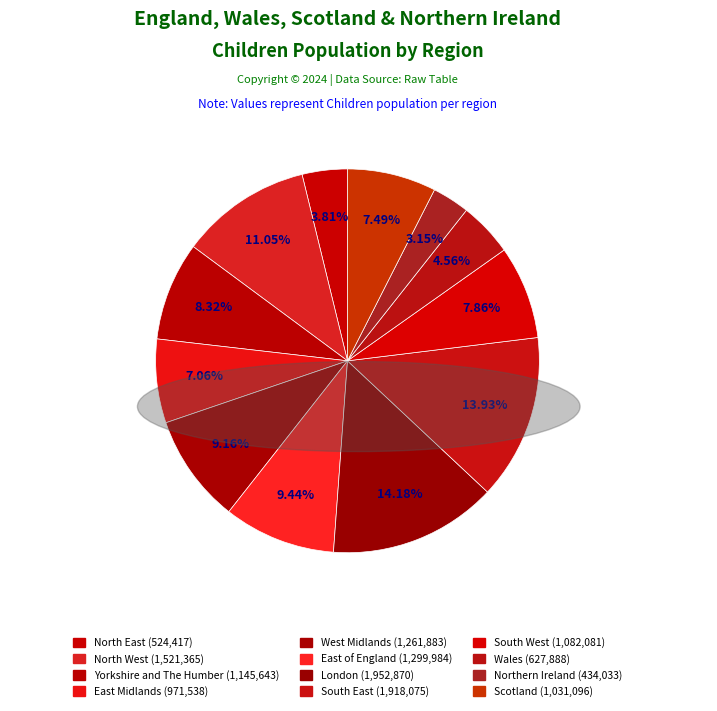

To the nearest percent, what is the difference between the Northern Ireland and West Midlands slice percentages?

6%